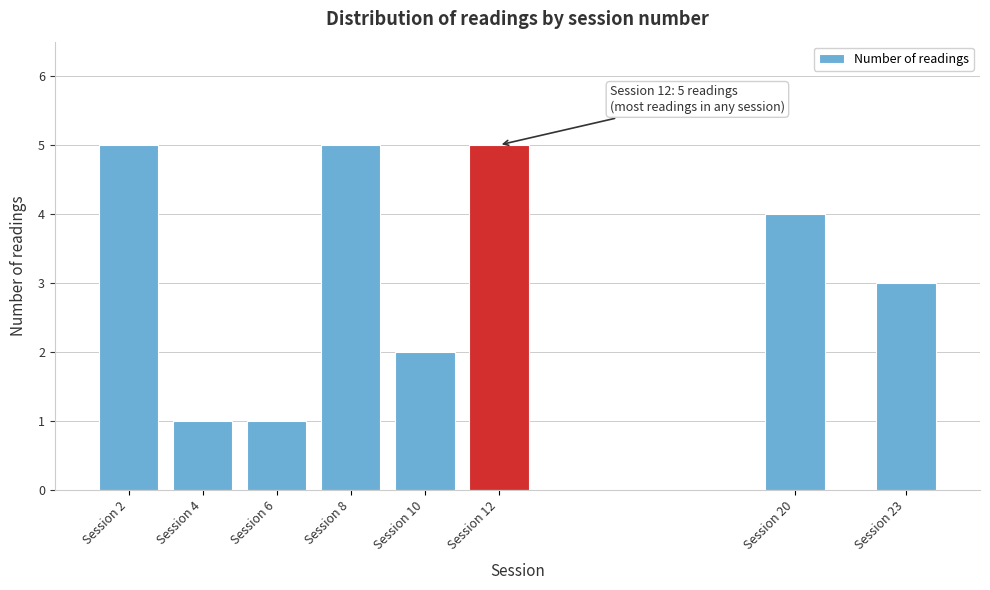

Reading left to right, extract all data points from this chart.

5	1	1	5	2	5	4	3